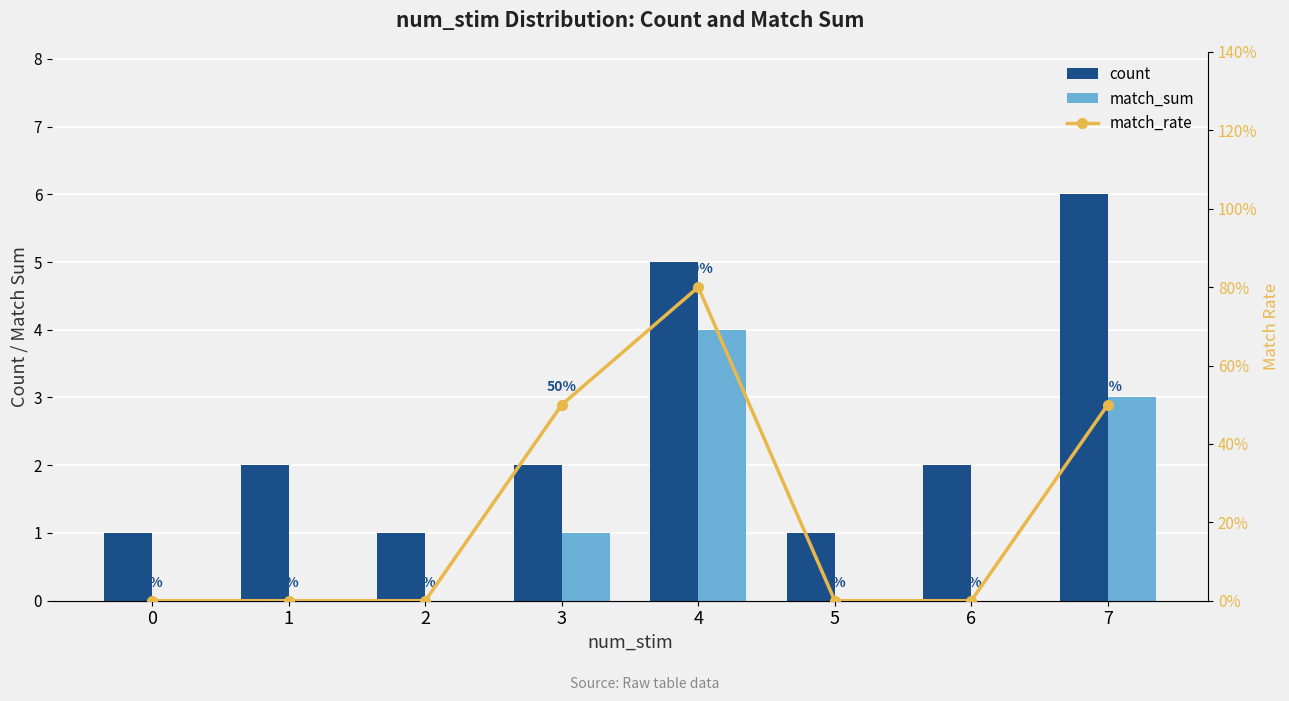

Reading left to right, transcribe all the data shown in this chart.

count: 0=1.0	1=2.0	2=1.0	3=2.0	4=5.0	5=1.0	6=2.0	7=6.0
match_sum: 0=0.0	1=0.0	2=0.0	3=1.0	4=4.0	5=0.0	6=0.0	7=3.0
match_rate: 0=0.0	1=0.0	2=0.0	3=0.5	4=0.8	5=0.0	6=0.0	7=0.5